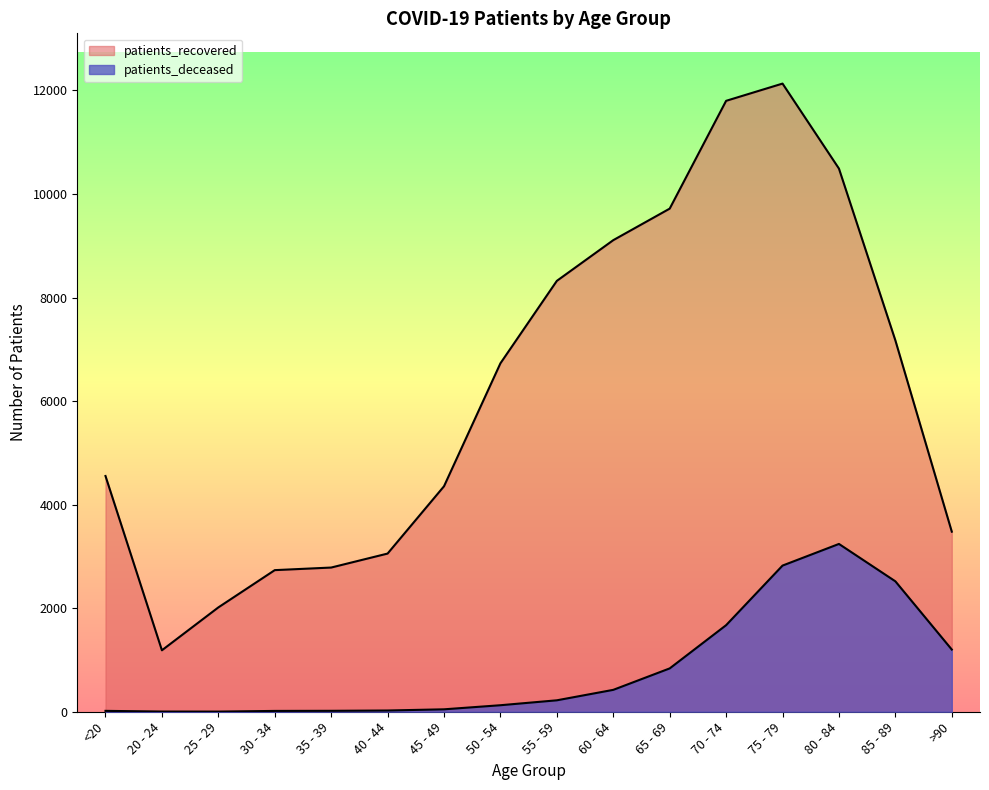

Which has a higher value, 30 - 34 or <20?

<20